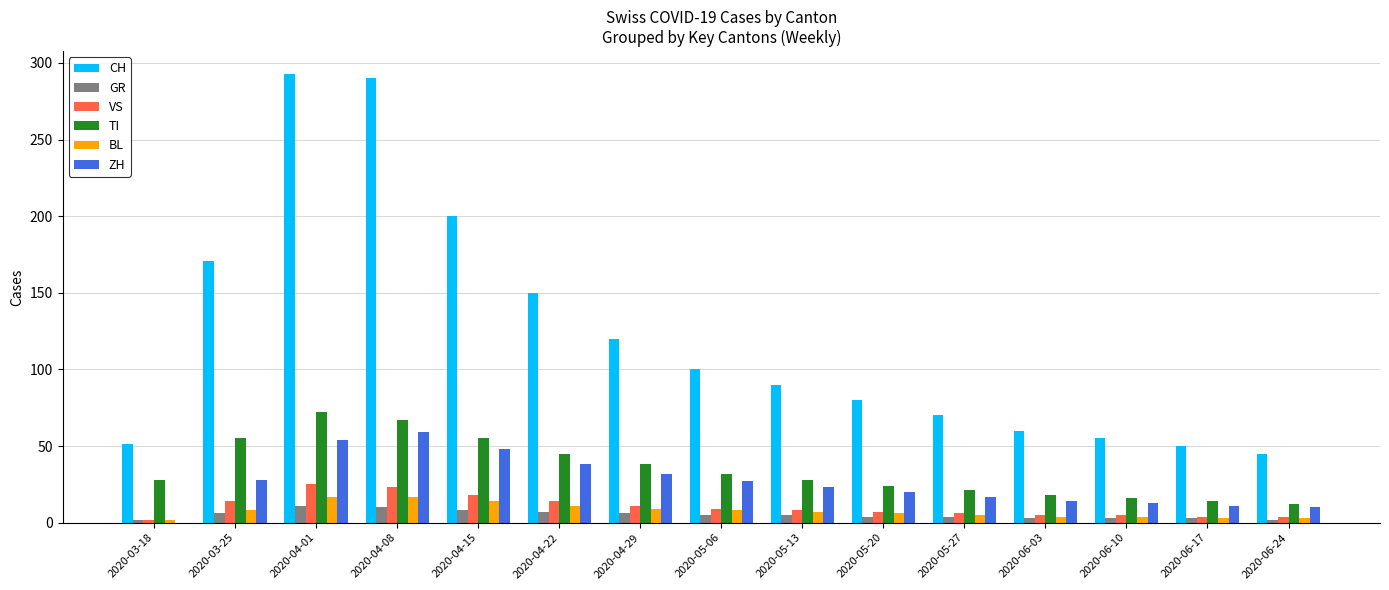

Between 2020-03-25 and 2020-06-10, which series saw the biggest shift?

CH